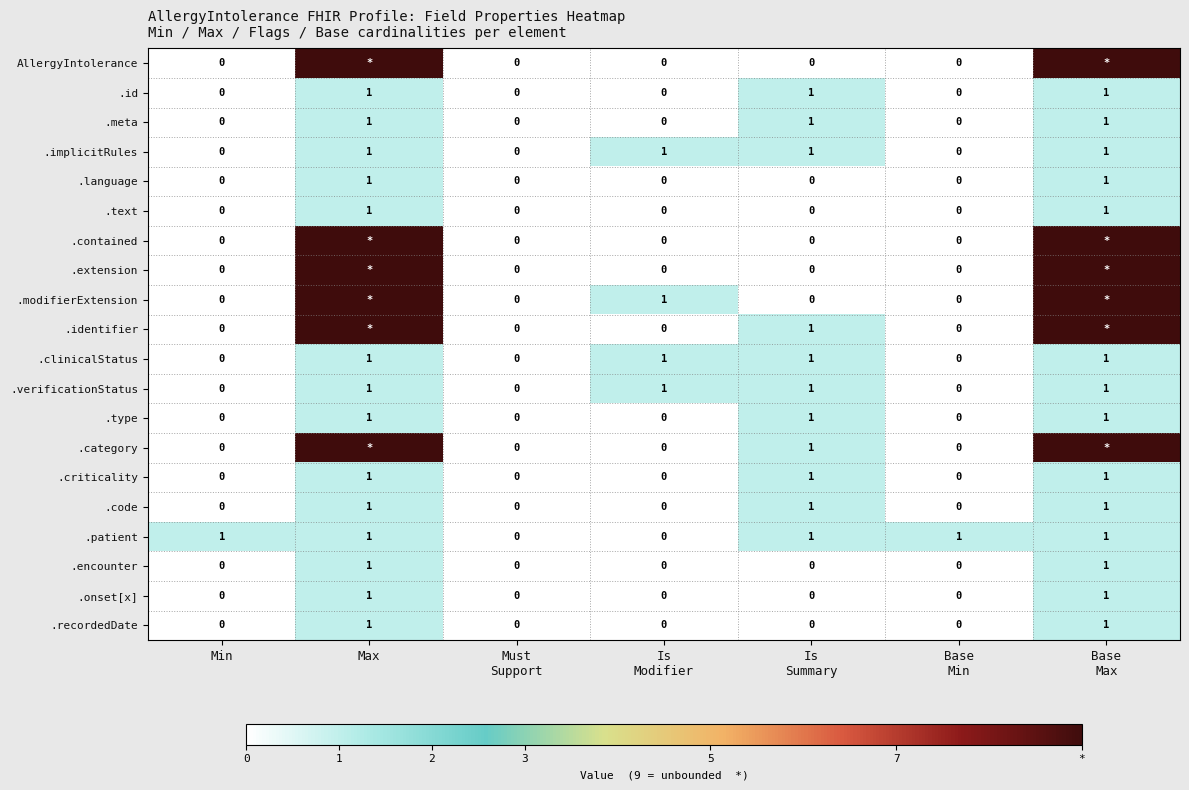

True or false: .recordedDate has a value of 1 at Max.

True